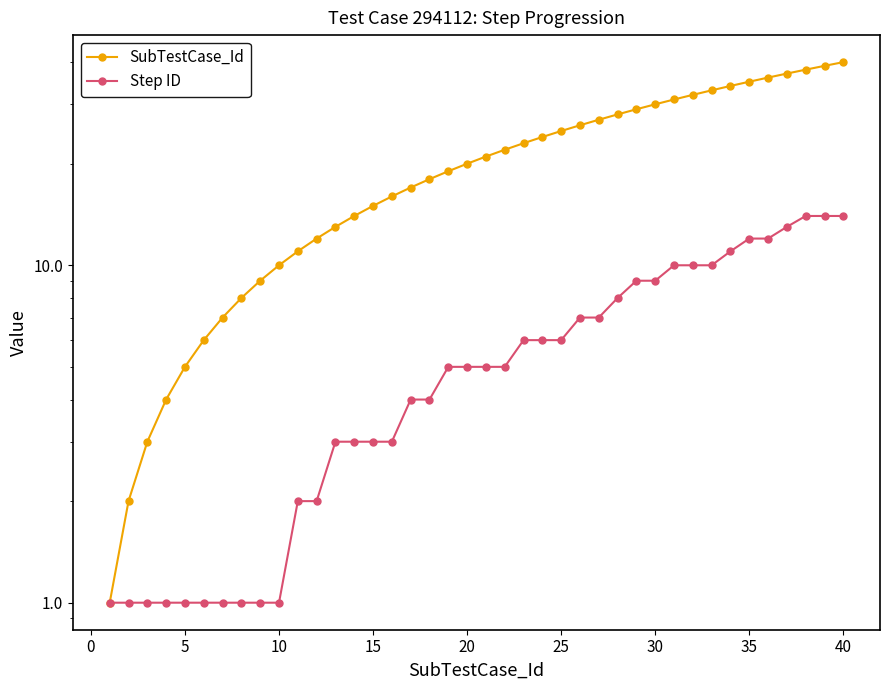

Is this an area chart (filled region under the line)?

No